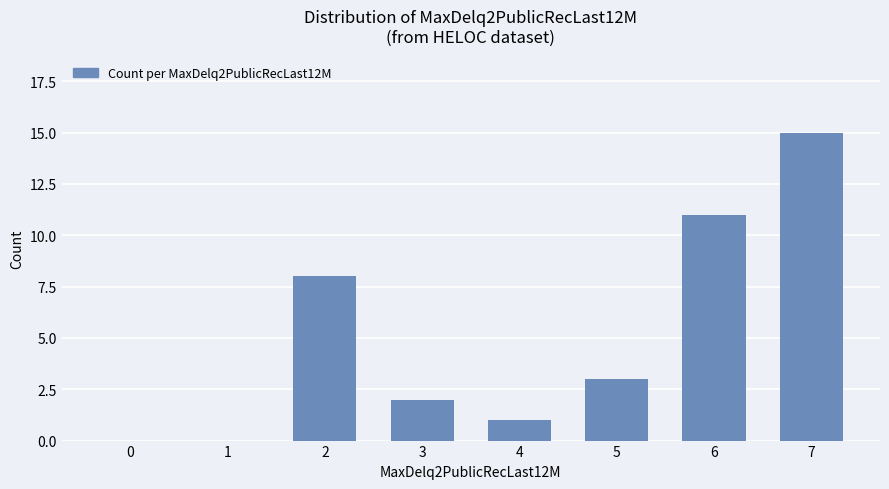

What is the sum of the values at 7 and 6?

26